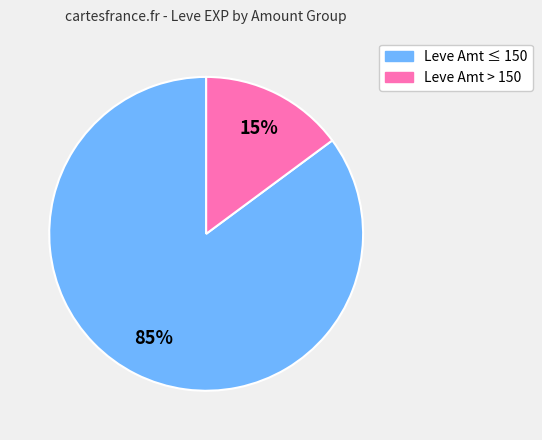

How many segments does this pie chart have?

2